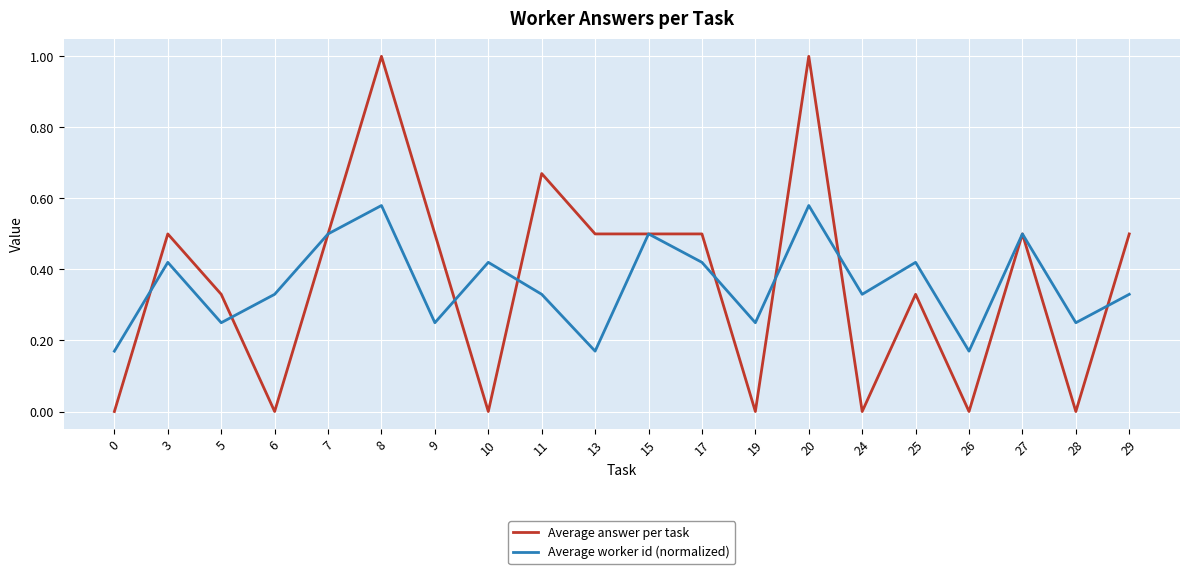

Where is the first local minimum for Average worker id (normalized)?

5